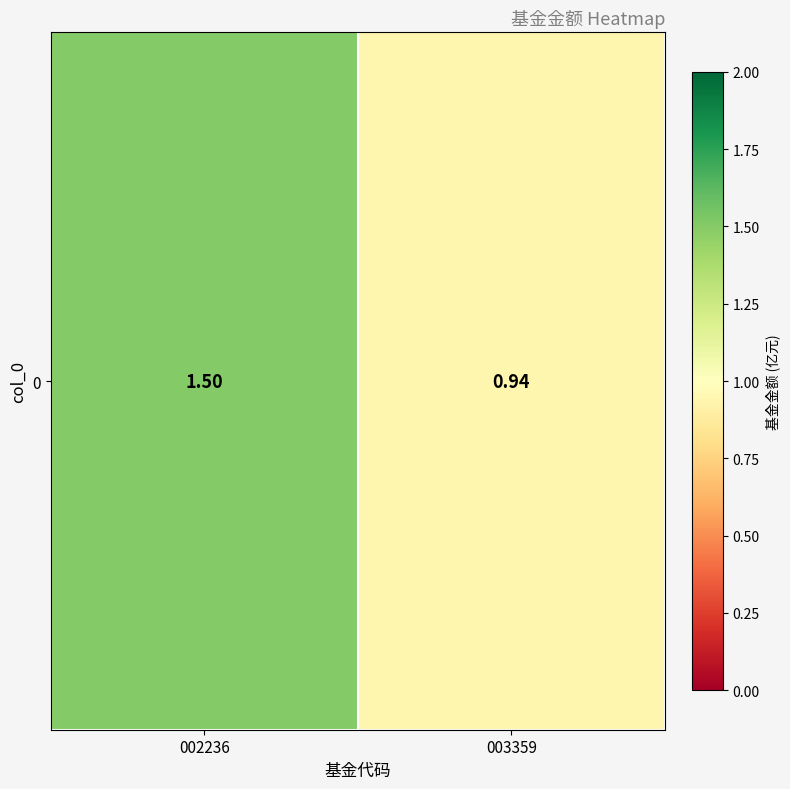

Is it true that the value at 002236 is 1.5?

True